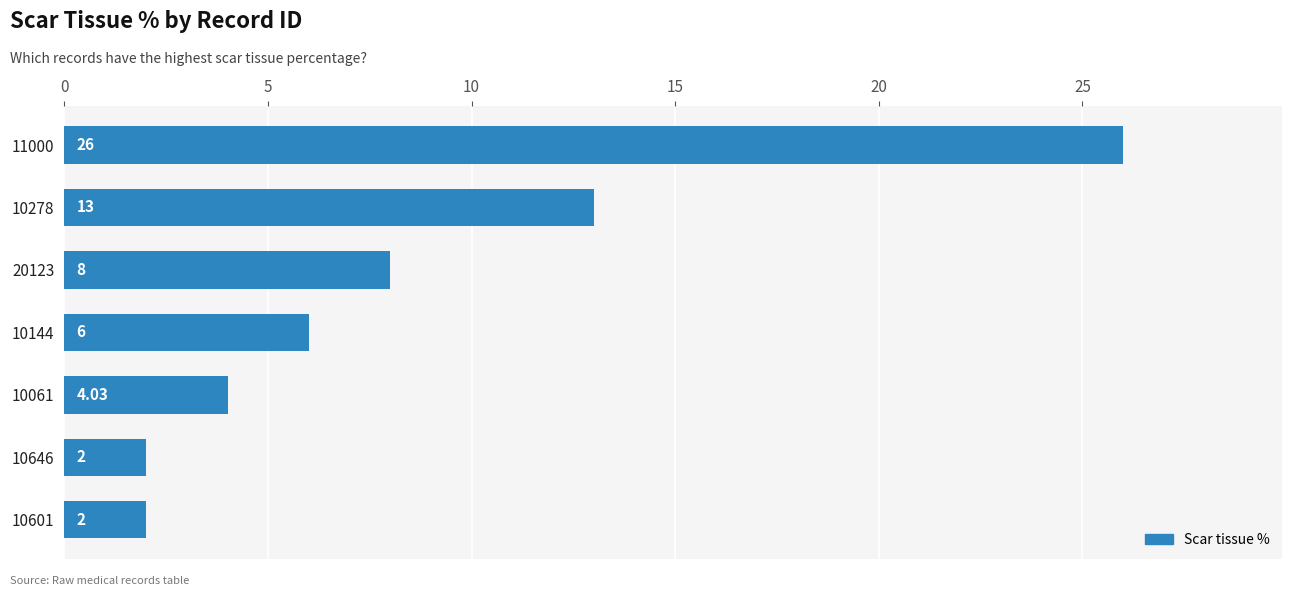

What is the difference between the maximum and minimum values?

24.0